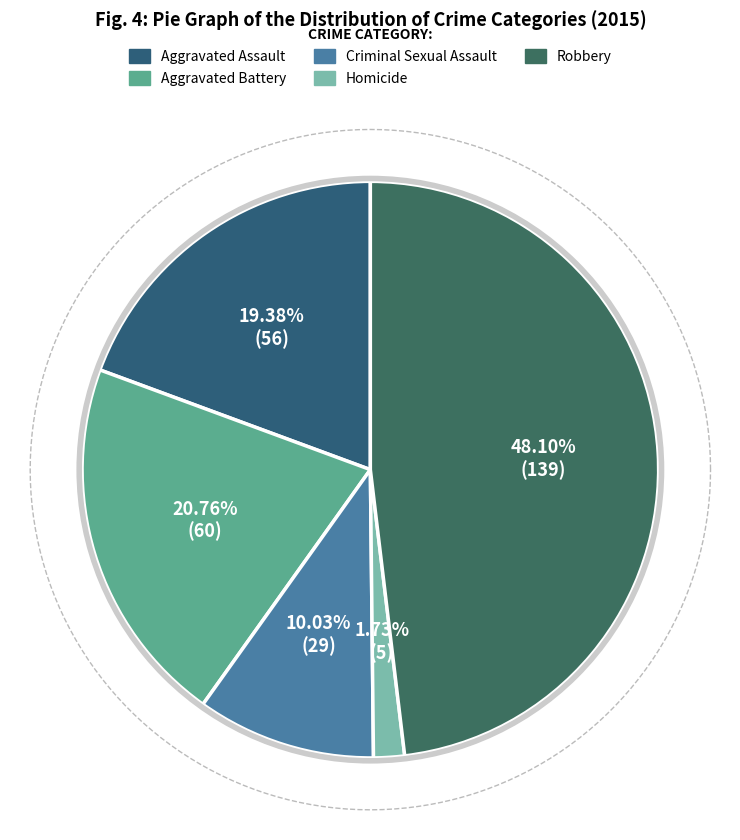

Is it true that Homicide is 2% of the pie?

True